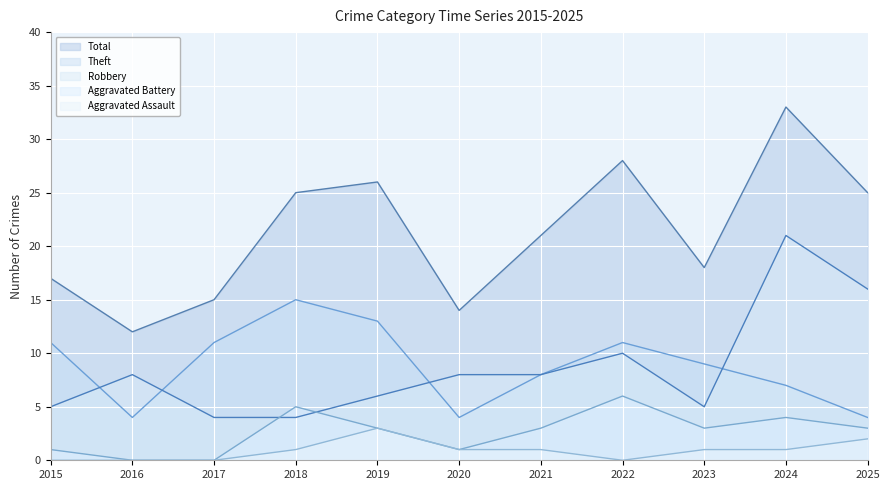

What is the difference between the highest and lowest values at 2019?

23